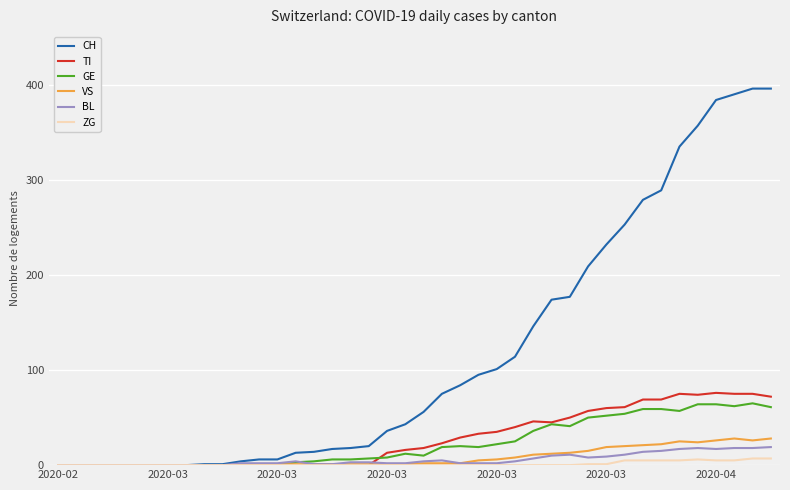

What is the greatest value displayed?

396